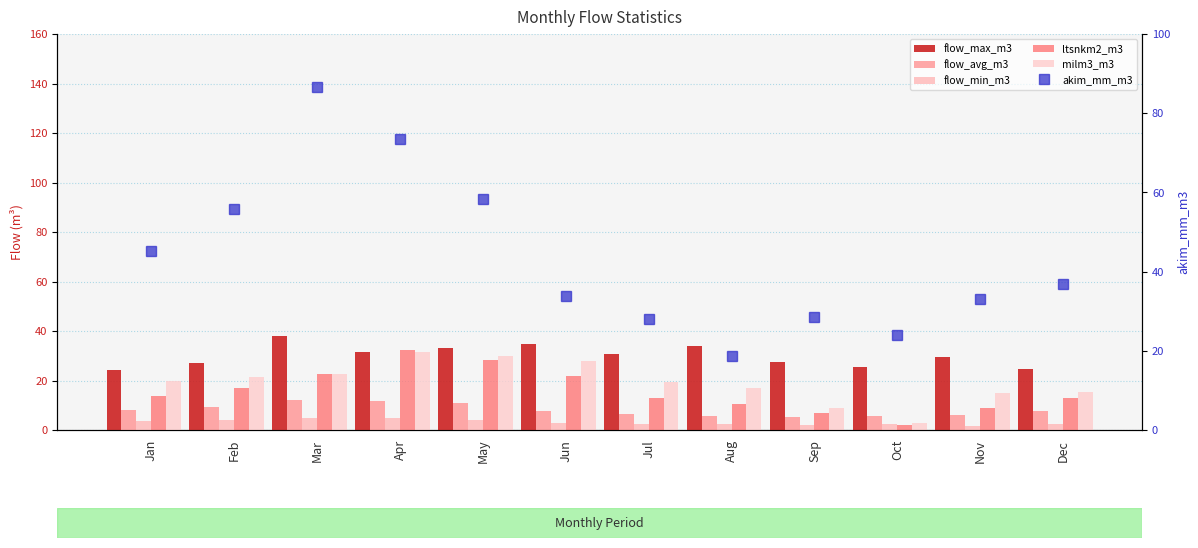

Count the number of data series in this chart.

6